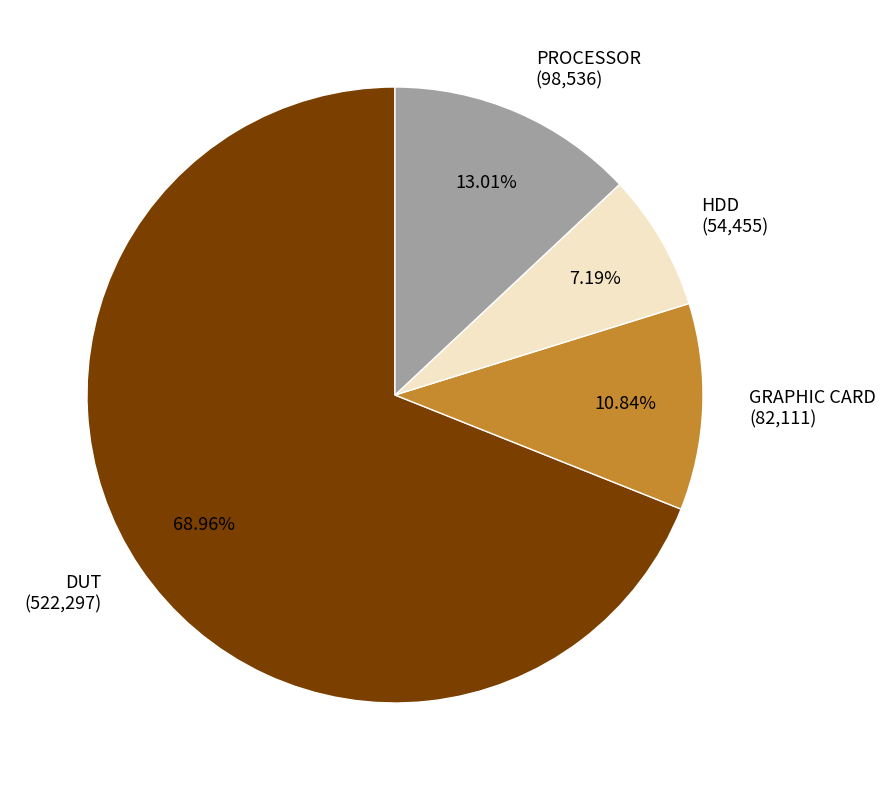

What percentage is NOT represented by GRAPHIC CARD?

89.2%